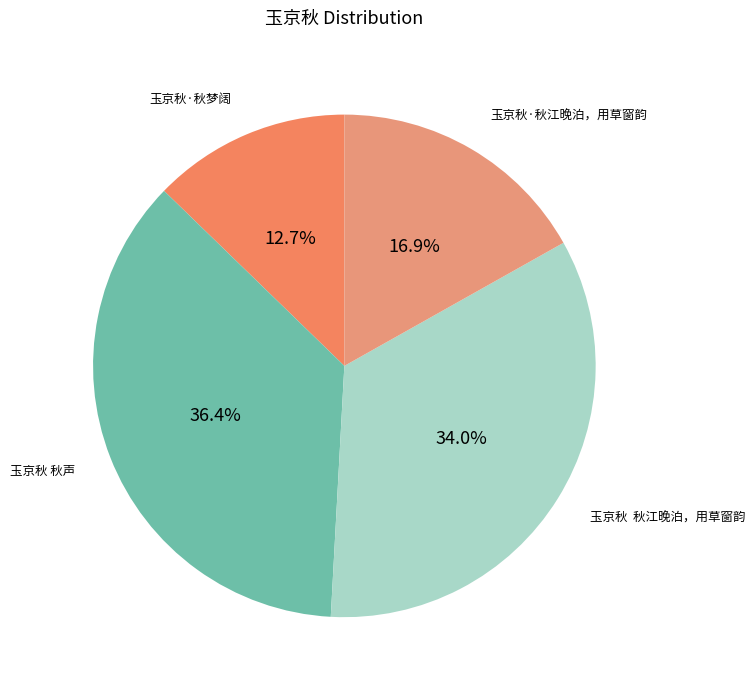

To the nearest percent, what is the difference between the largest and smallest slice percentages?

24%